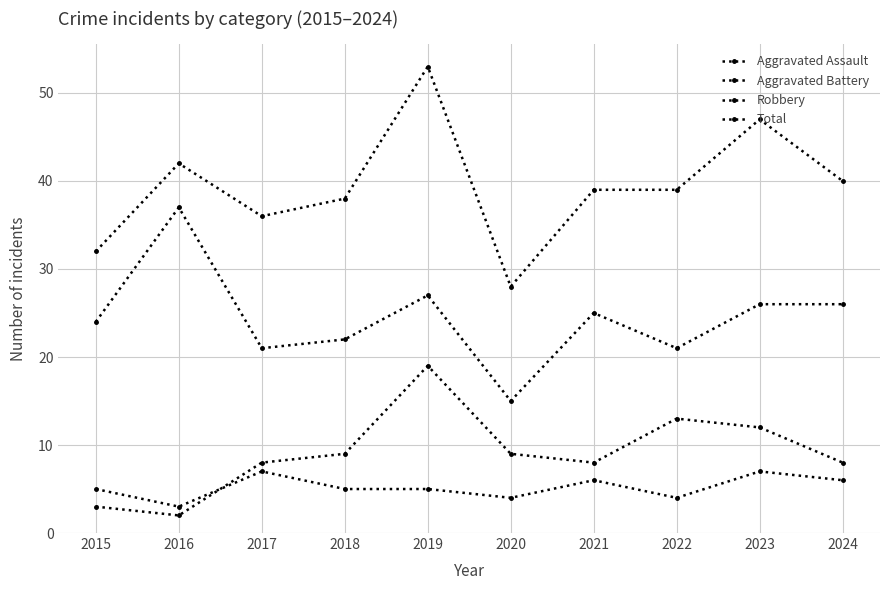

What is the total value across all series at 2017?

72